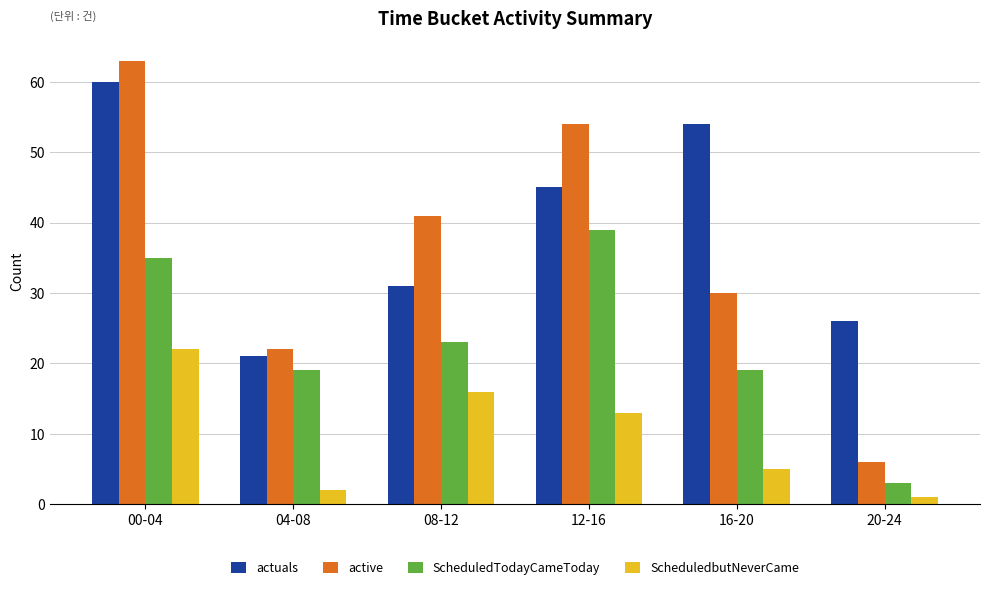

Where is ScheduledbutNeverCame nearest to the value 11?

12-16